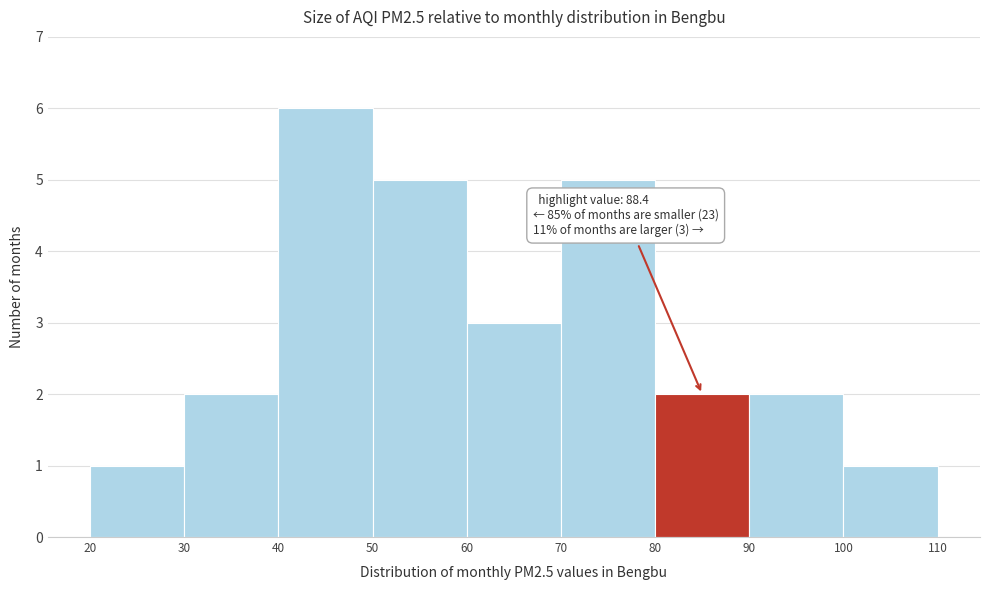

Over which range of the x-axis is the bar tallest?

40 to 50